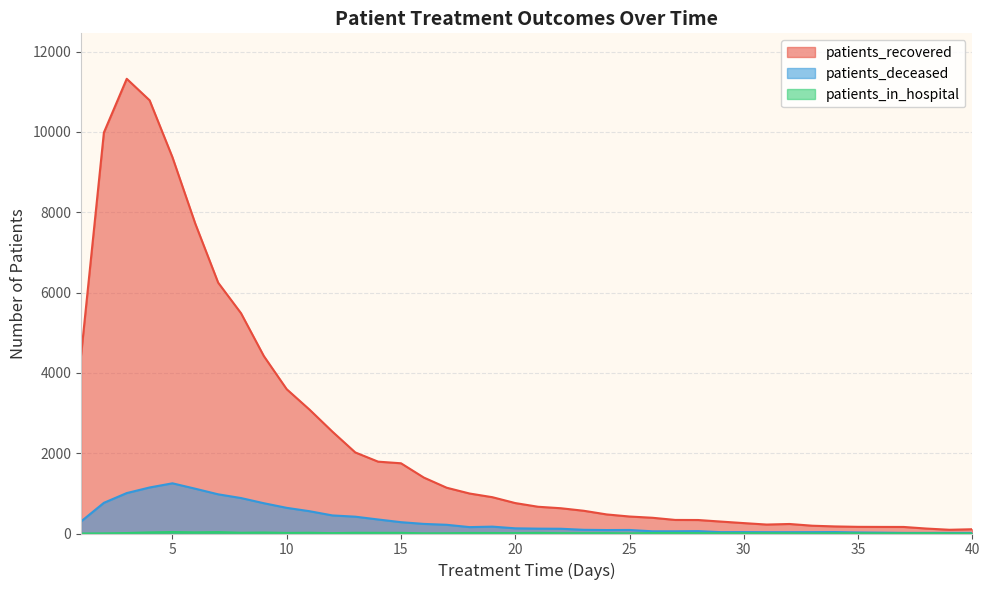

How many interior local valleys does the patients_deceased series have?

3